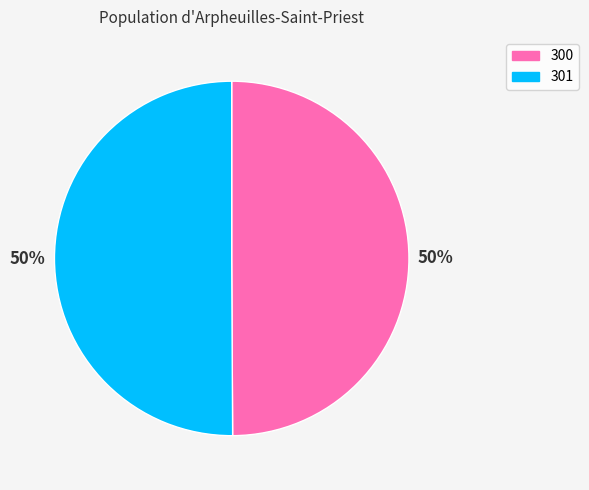

To the nearest percent, what portion does 301 represent?

50%